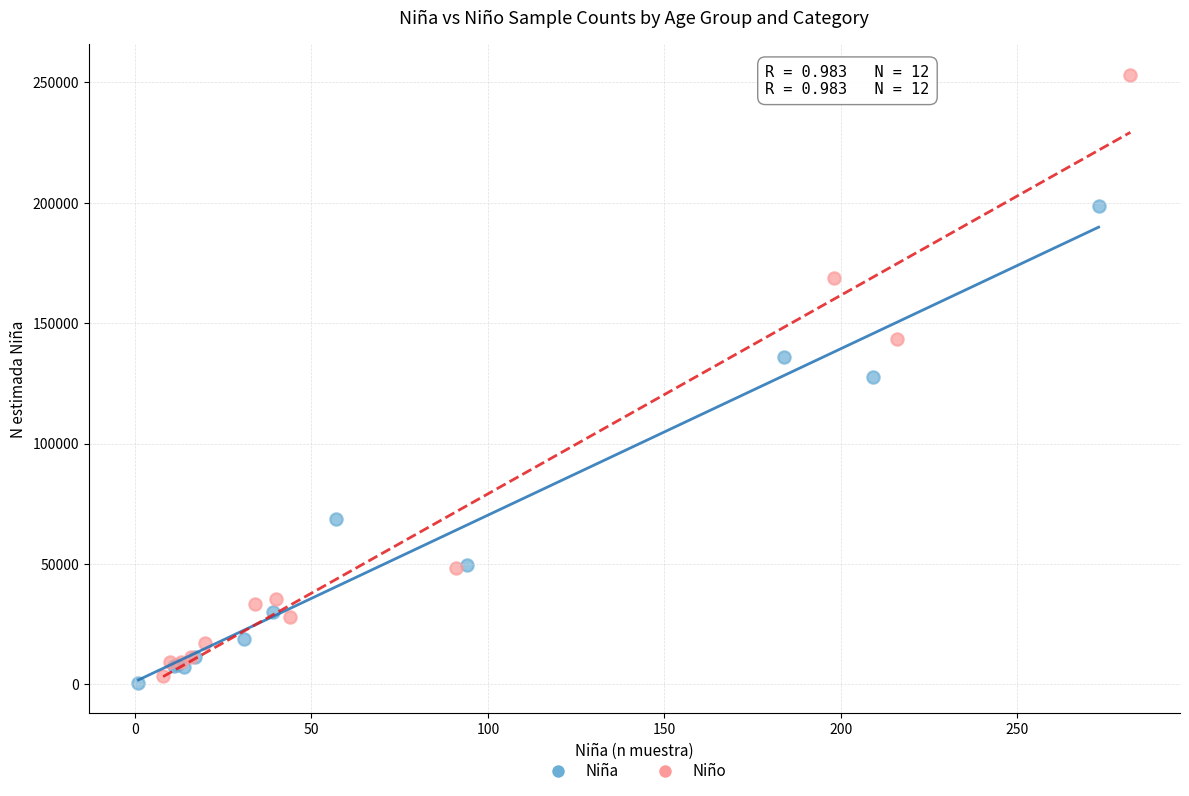

Which series has the largest Y range (max minus min)?

Niño